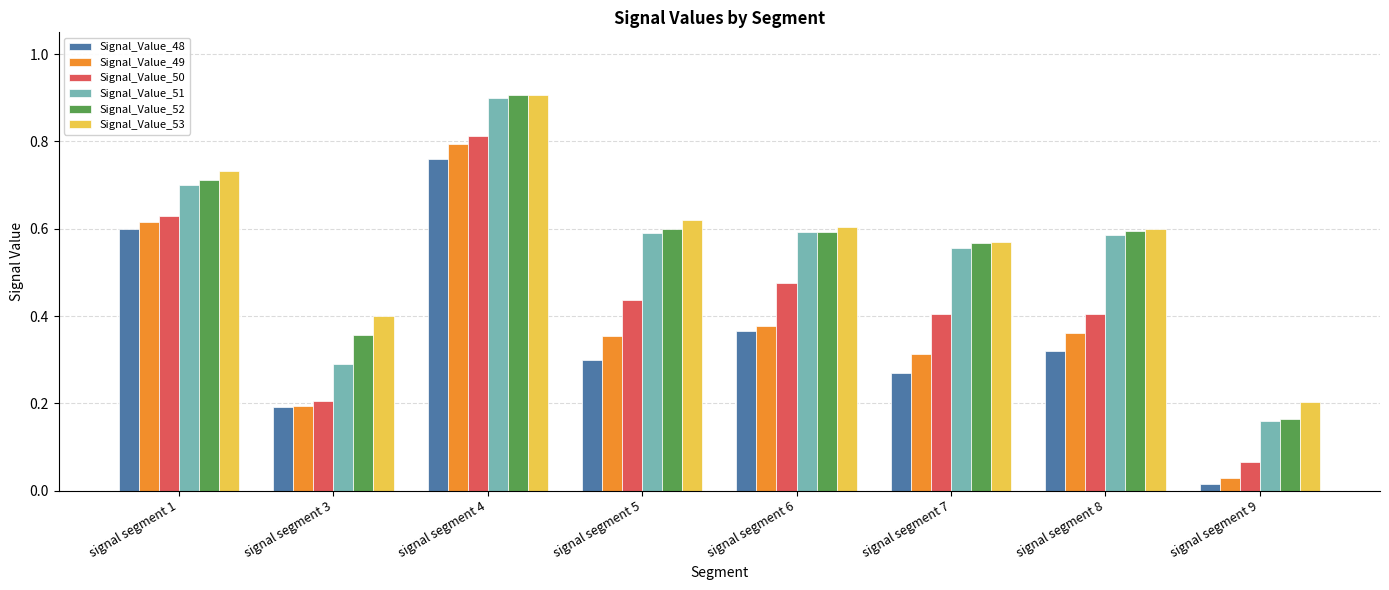

Which series changed the most between signal segment 7 and signal segment 8?

Signal_Value_48